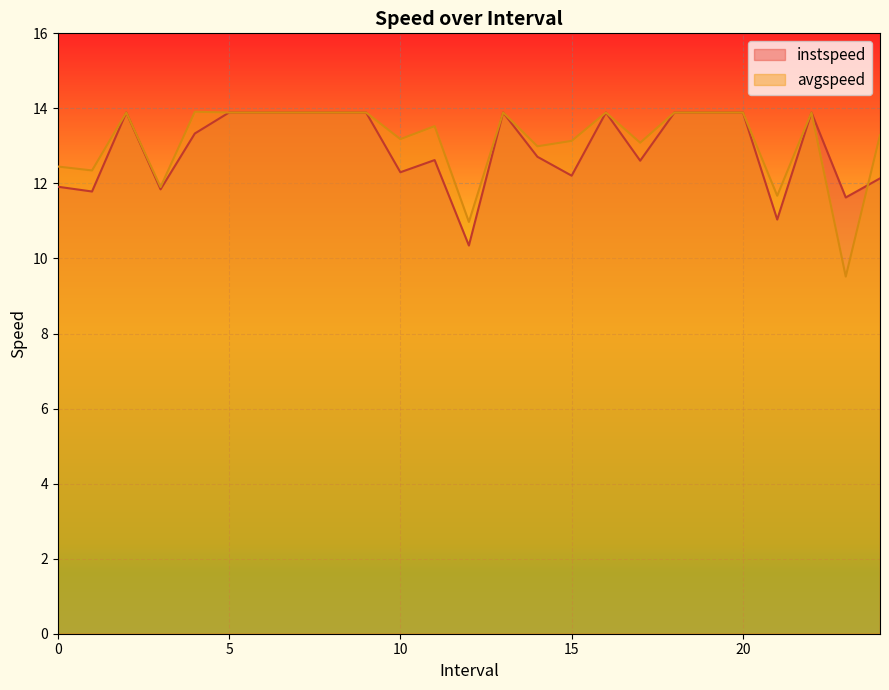

What is the difference between the second highest and second lowest values in the instspeed series?

2.9